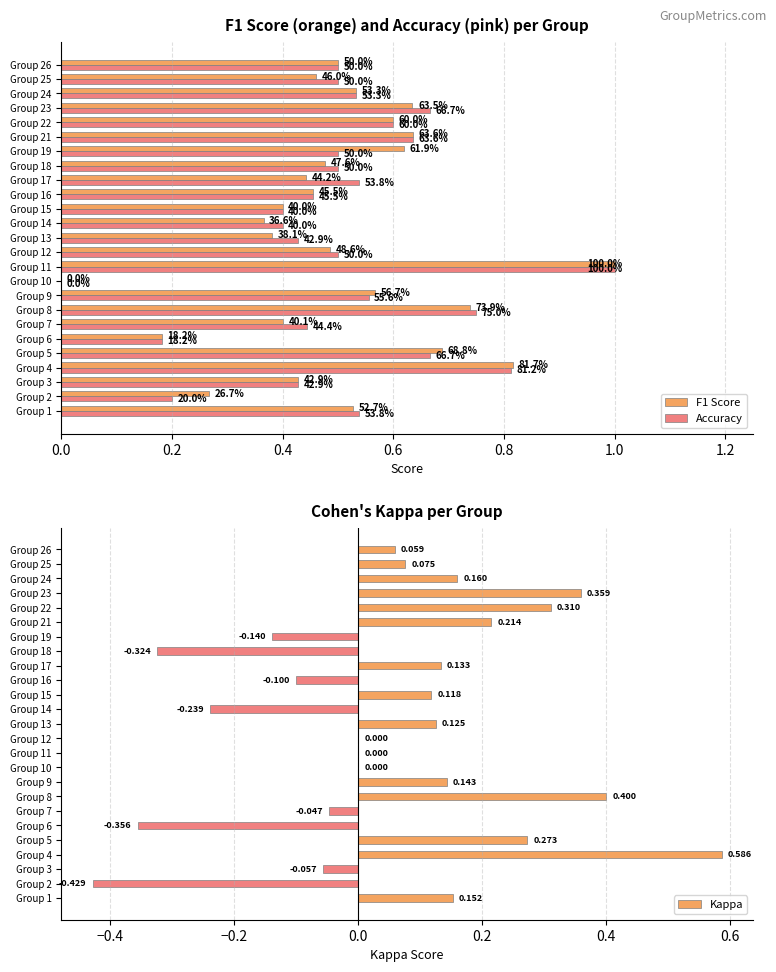

Rank the series at Group 23 from lowest to highest value.

Kappa, F1 Score, Accuracy